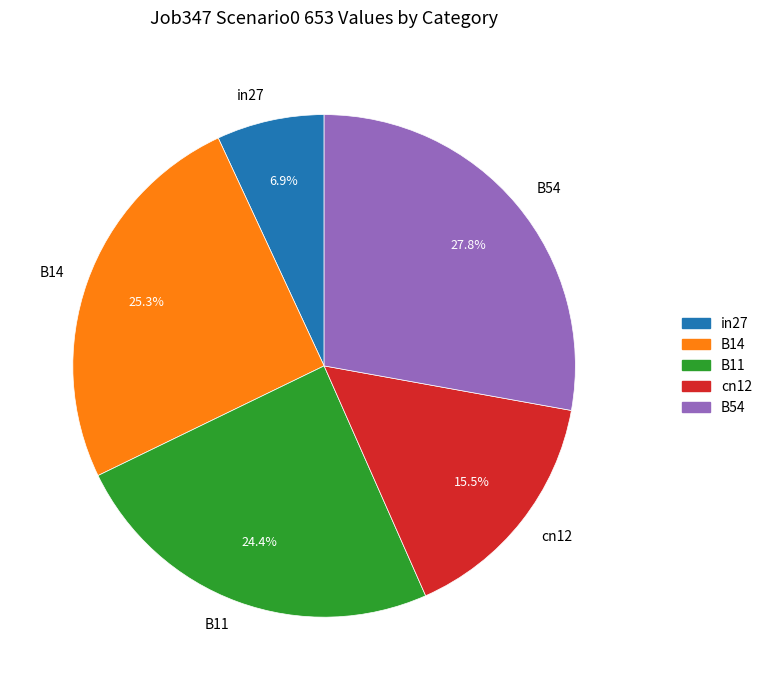

Which slice is the smallest?

in27